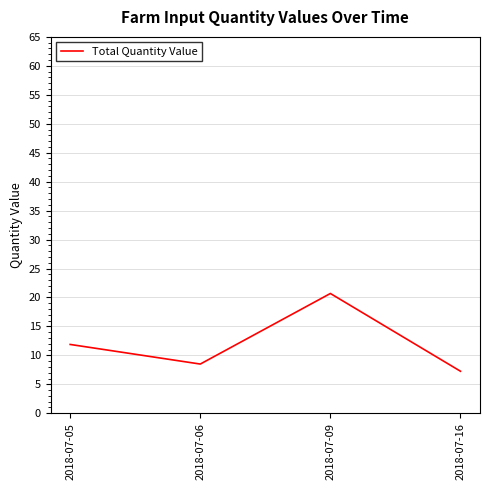

What is the smallest value displayed?

7.3